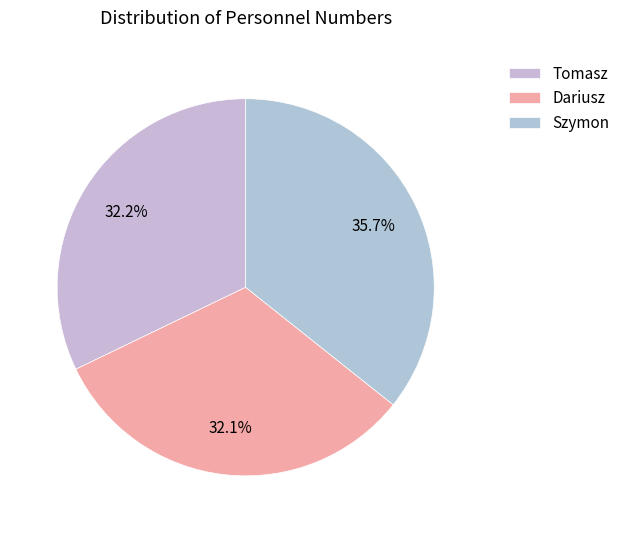

Count the number of slices in the pie.

3